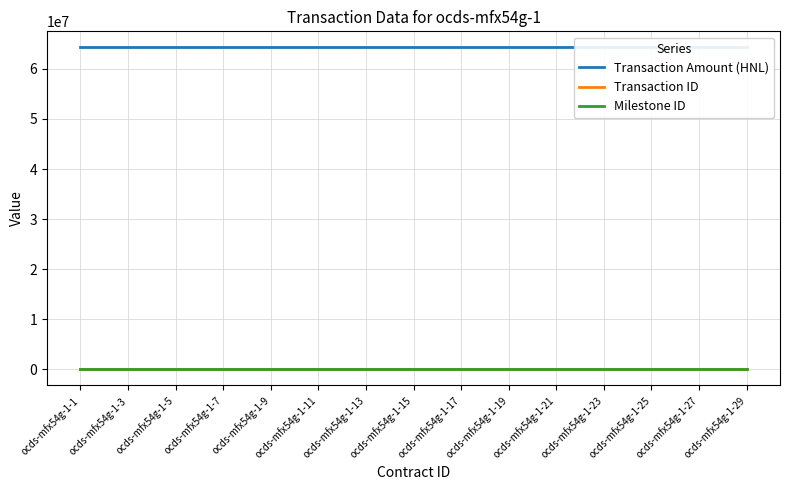

The Transaction ID series shows 0.6 at ocds-mfx54g-1-5. True or false?

False